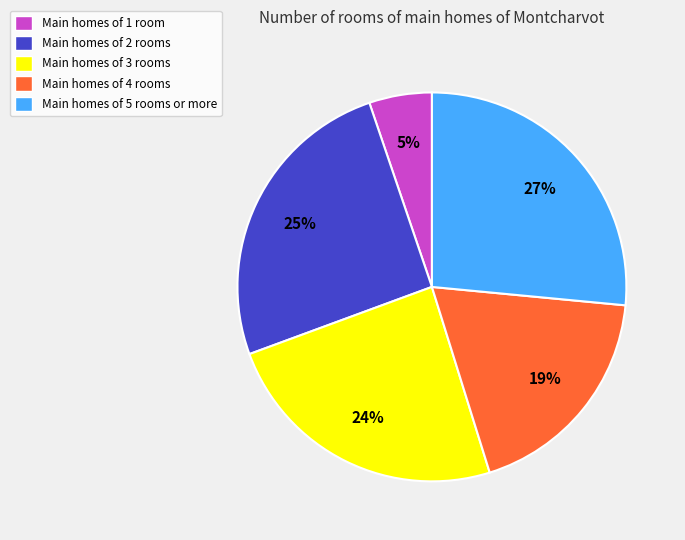

Which has a higher value, Main homes of 1 room or Main homes of 3 rooms?

Main homes of 3 rooms